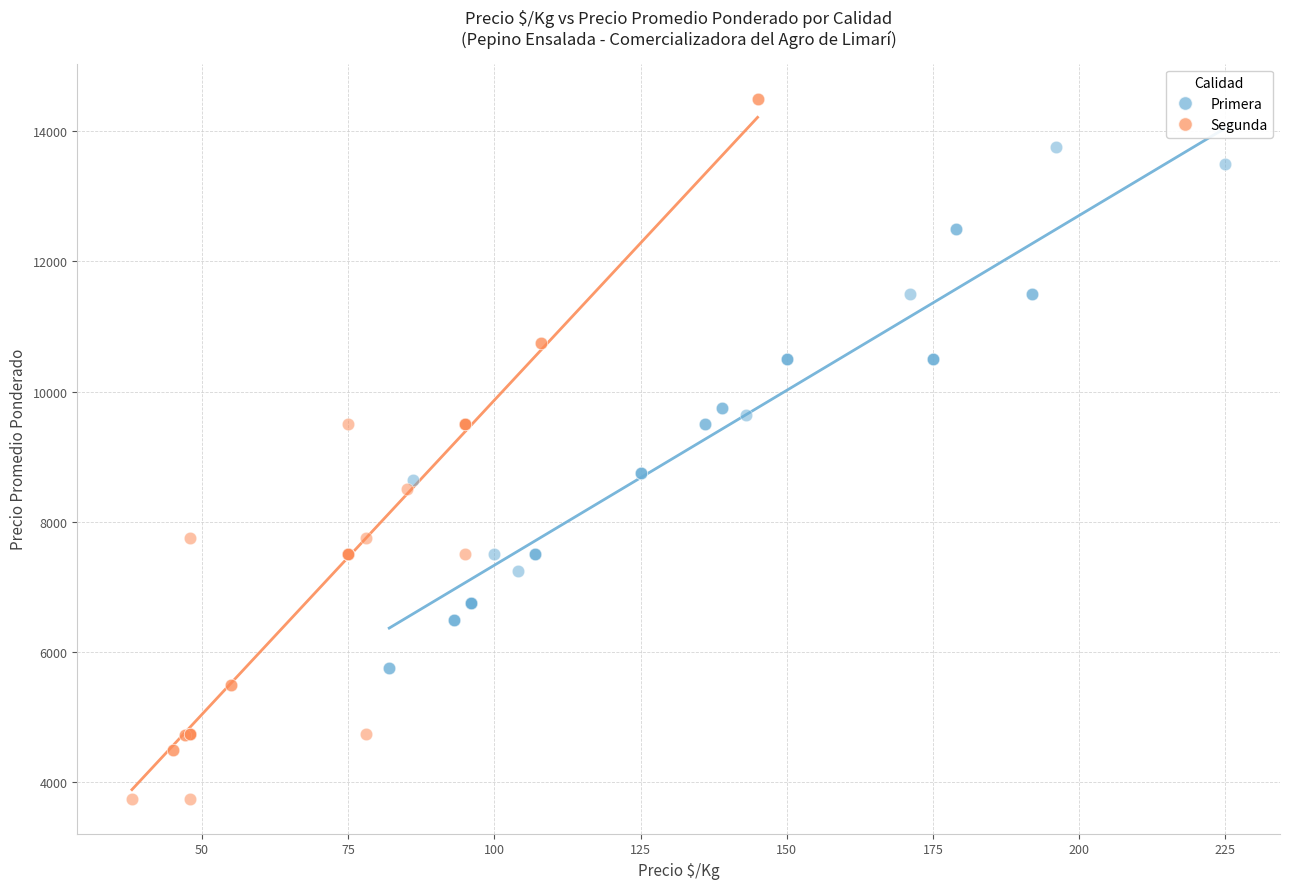

Which series contains the highest Y value?

Segunda